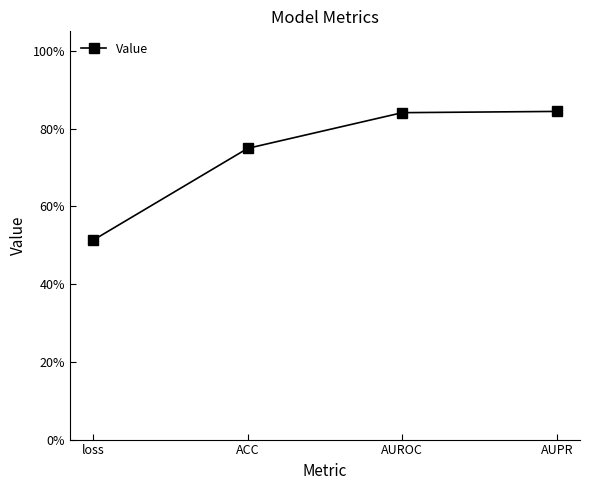

Is this an area chart (filled region under the line)?

No